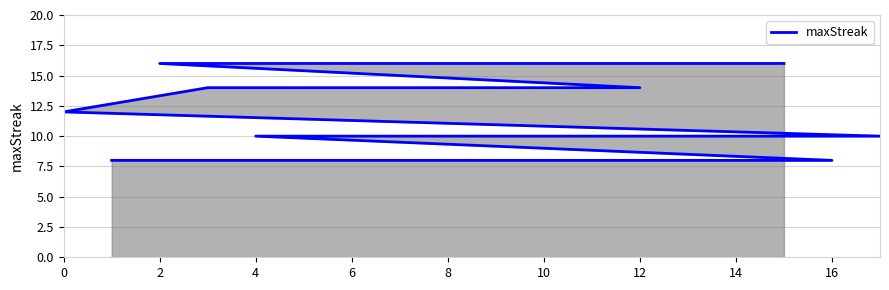

How many values are between 10 and 14?

11